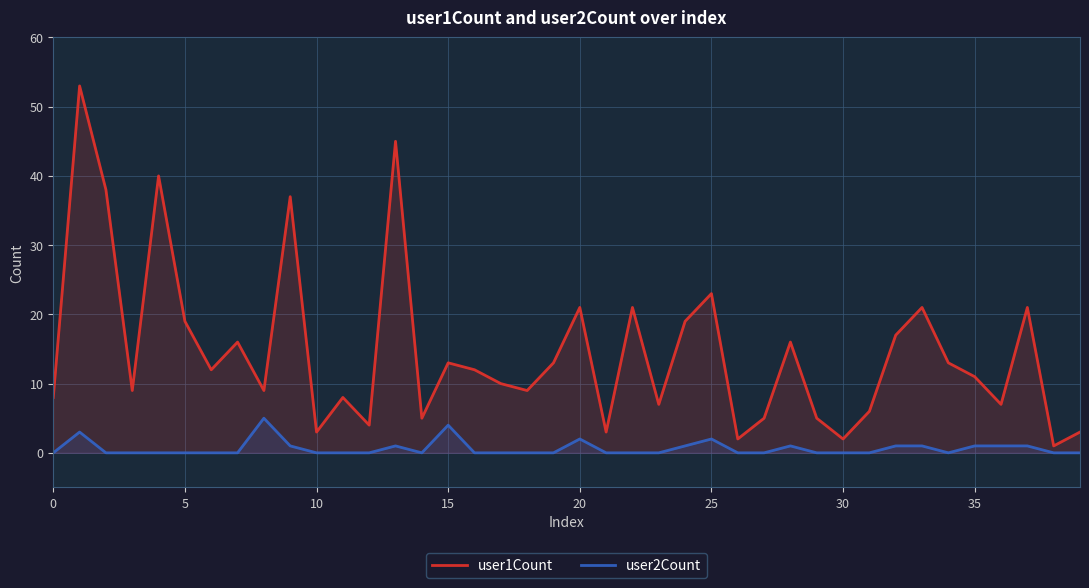

What is the value of the user2Count point at the 37th from the left?

1